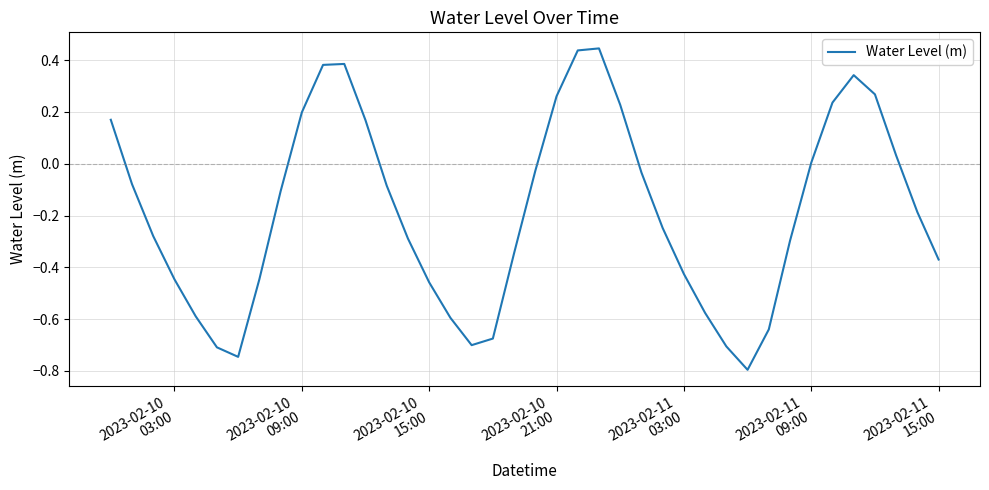

What is the smallest value displayed?

-0.8